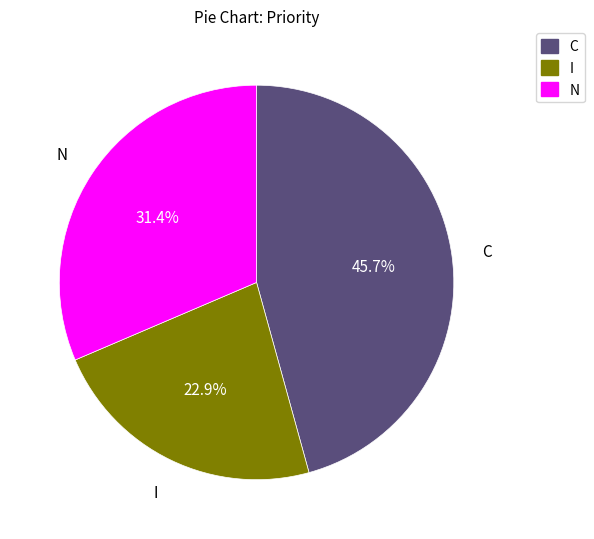

Rank the categories by value from highest to lowest.

C, N, I